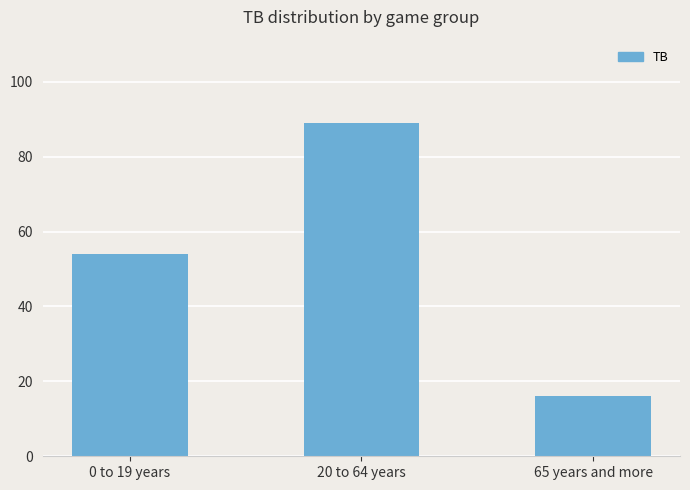

Rank the categories by value from lowest to highest.

65 years and more, 0 to 19 years, 20 to 64 years